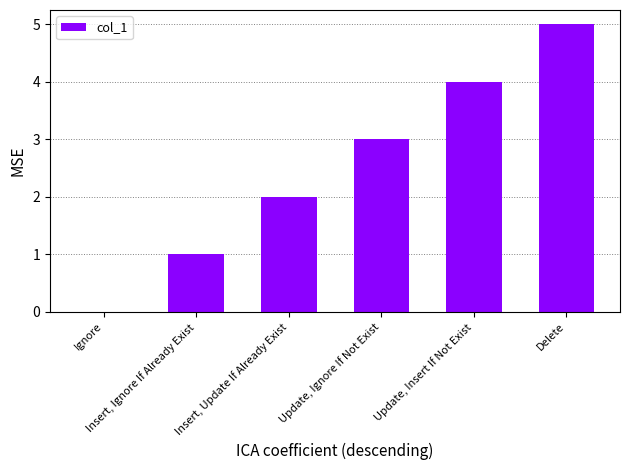

How many values are between 1 and 4?

4